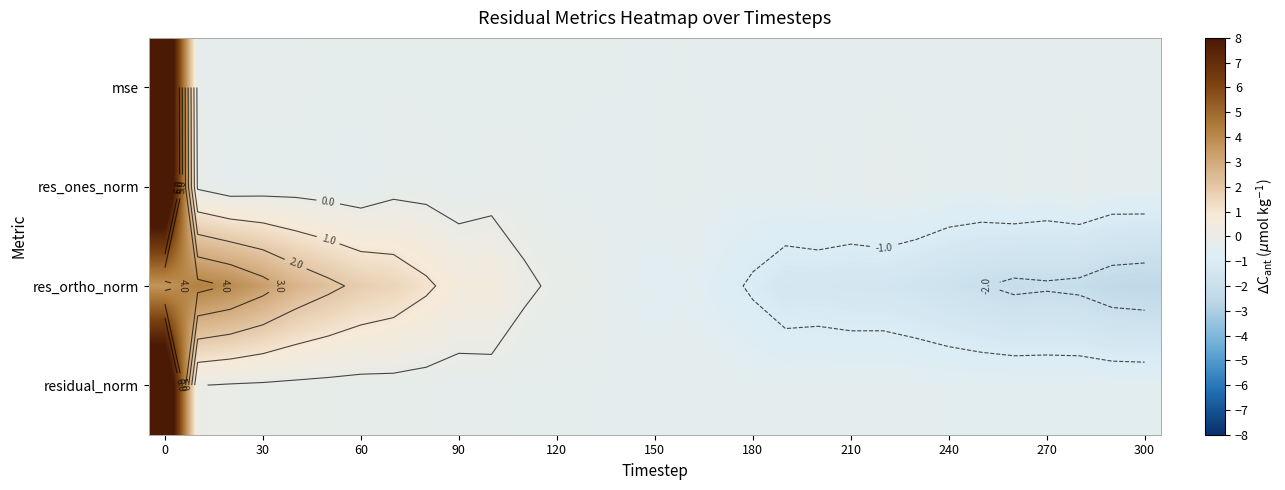

How many categories are shown in the chart?

31